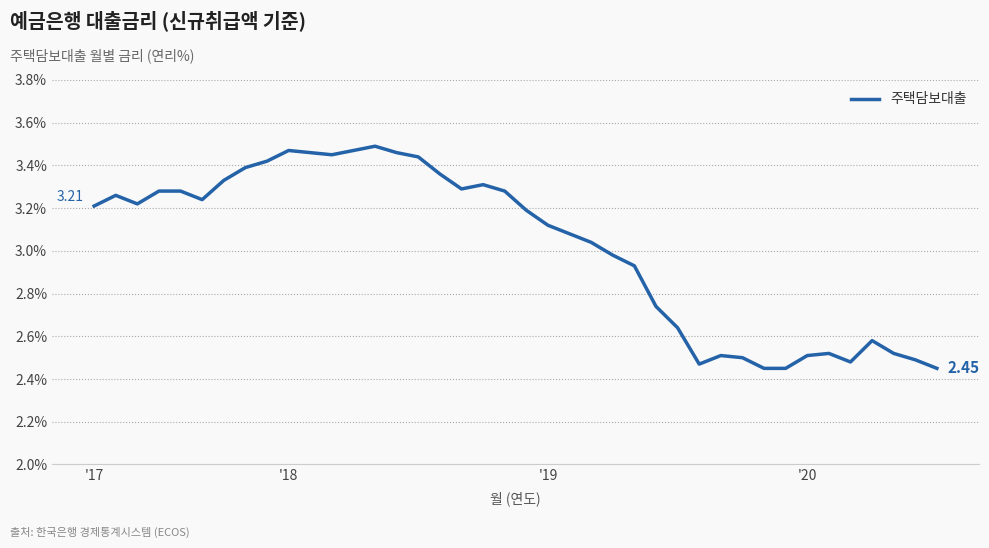

How many lines are shown in the chart?

1